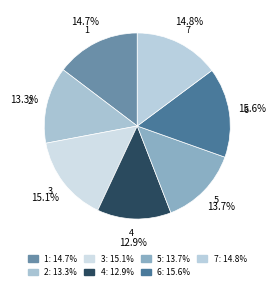

Which has a higher value, 6 or 7?

6